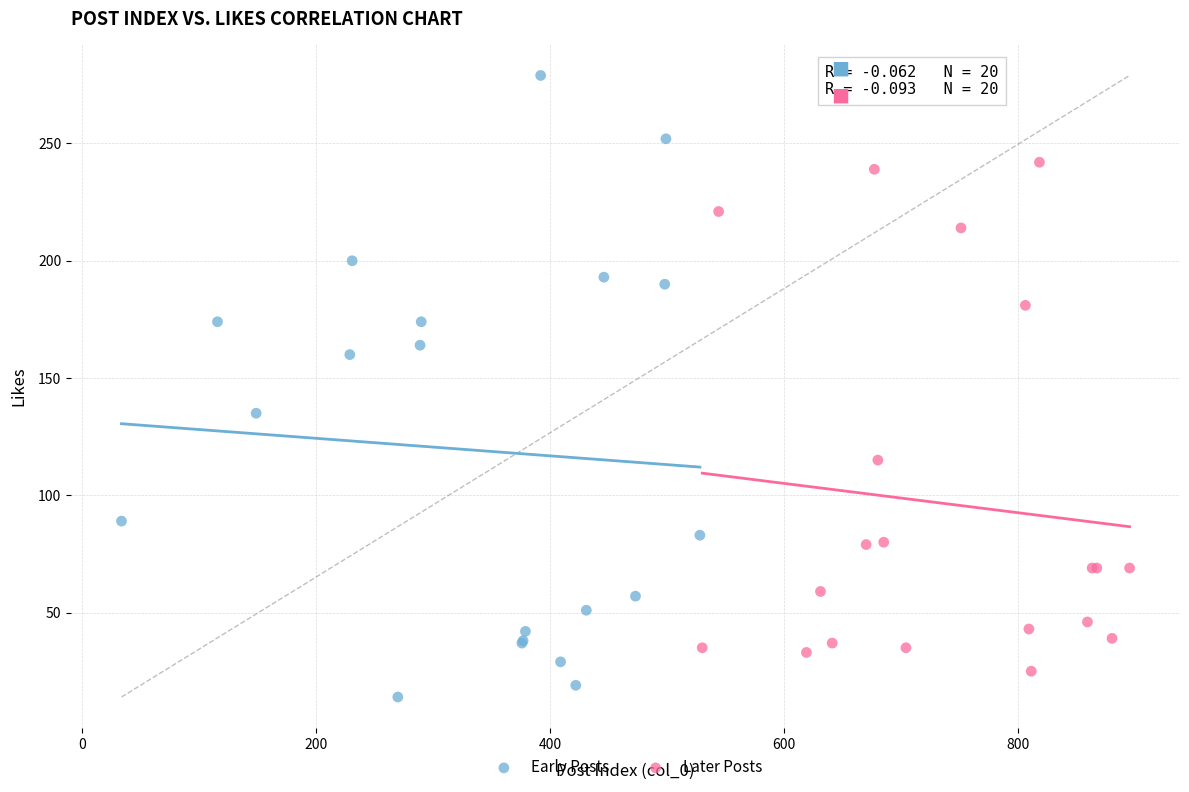

Which series reaches the minimum Y coordinate?

Early Posts